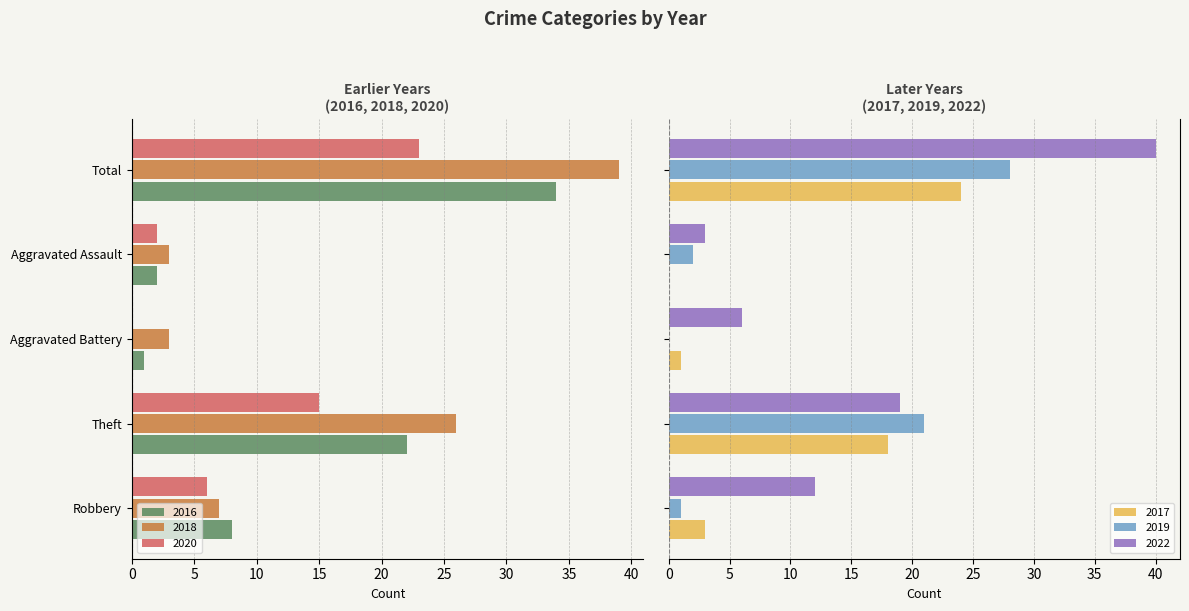

What is the label of the 1st bar from the left?

Robbery